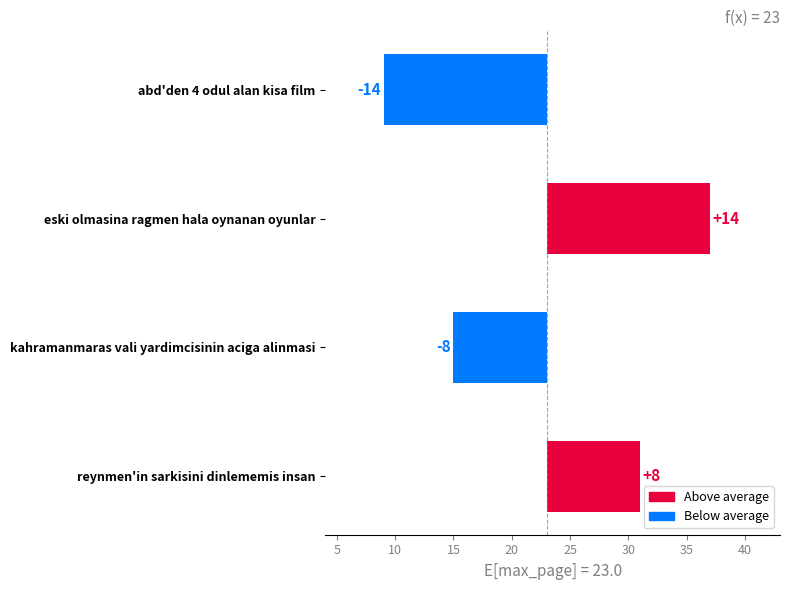

Is it true that the value at reynmen'in sarkisini dinlememis insan is 8?

True